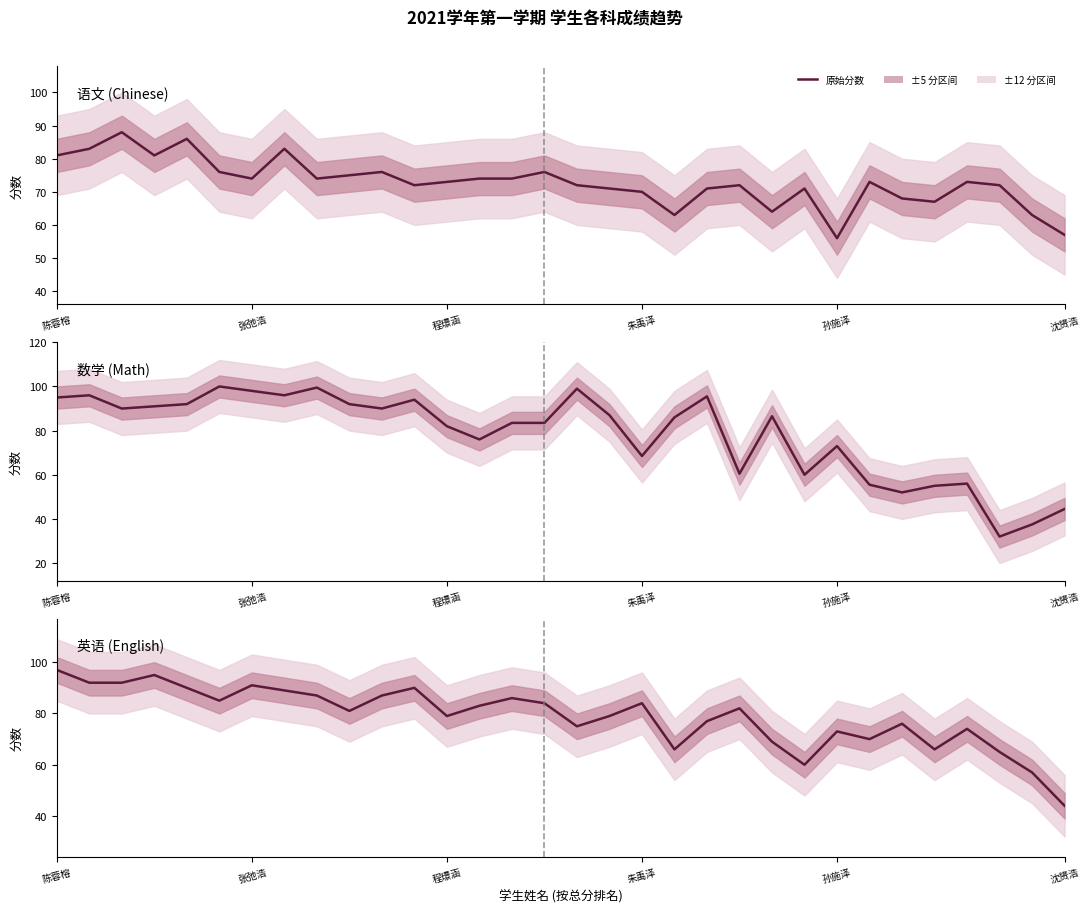

The 英语 series shows 74.0 at 28. True or false?

True